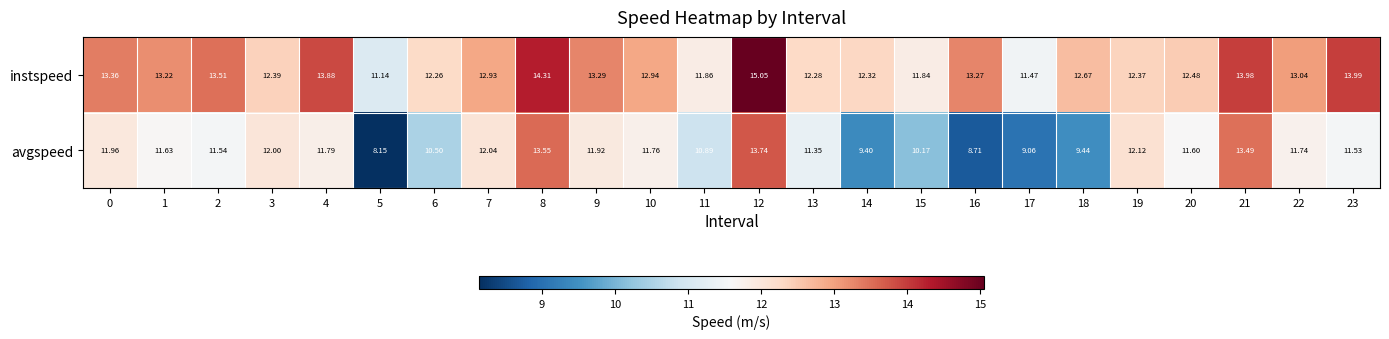

List the series in order of their peak value, highest first.

instspeed, avgspeed